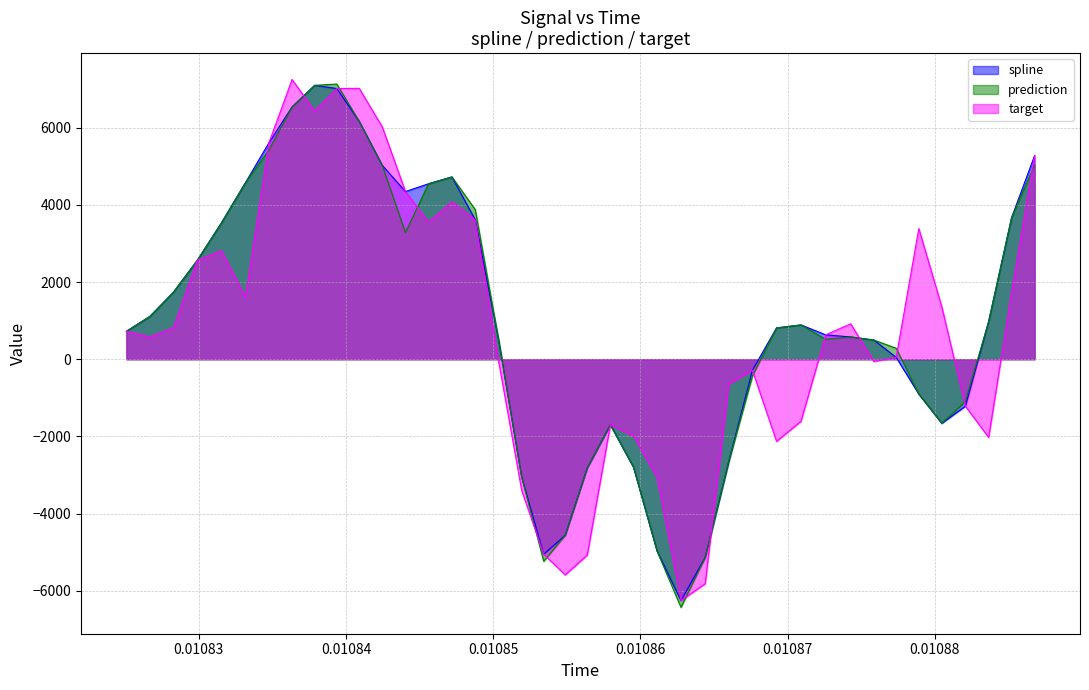

What is the smallest value displayed?

-6430.2